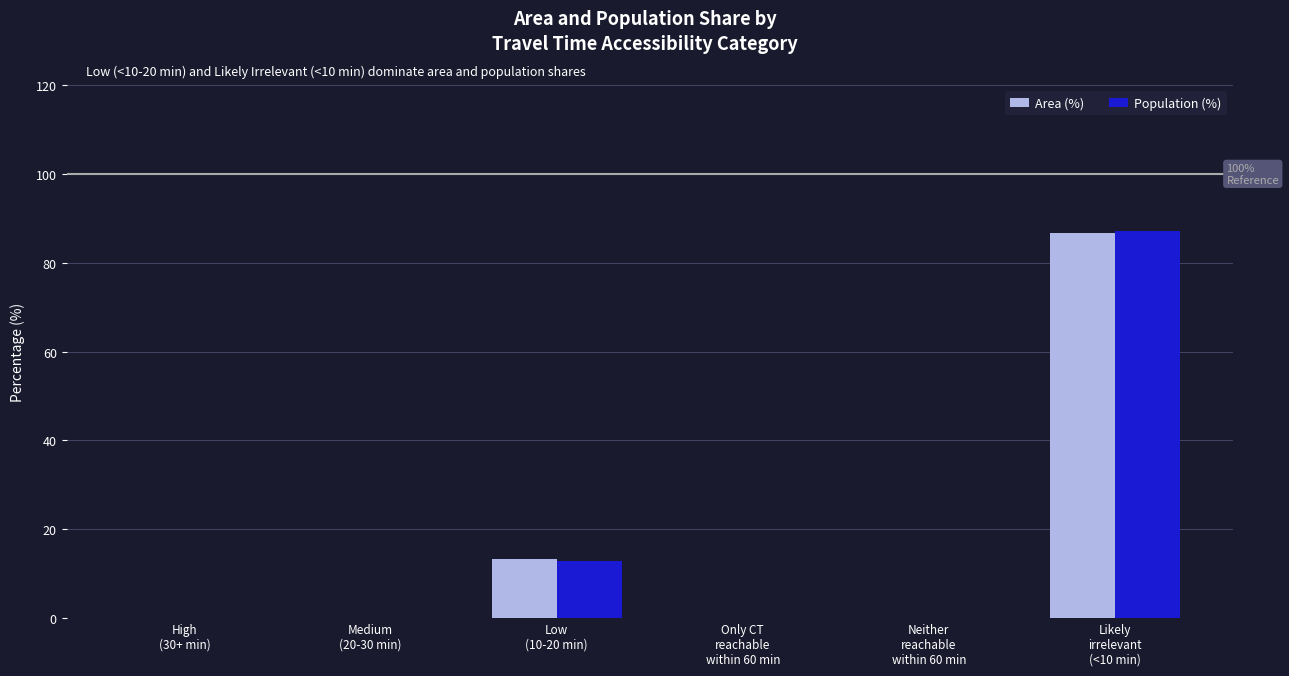

The value of Population (%) at High
(30+ min) is 36.0. True or false?

False